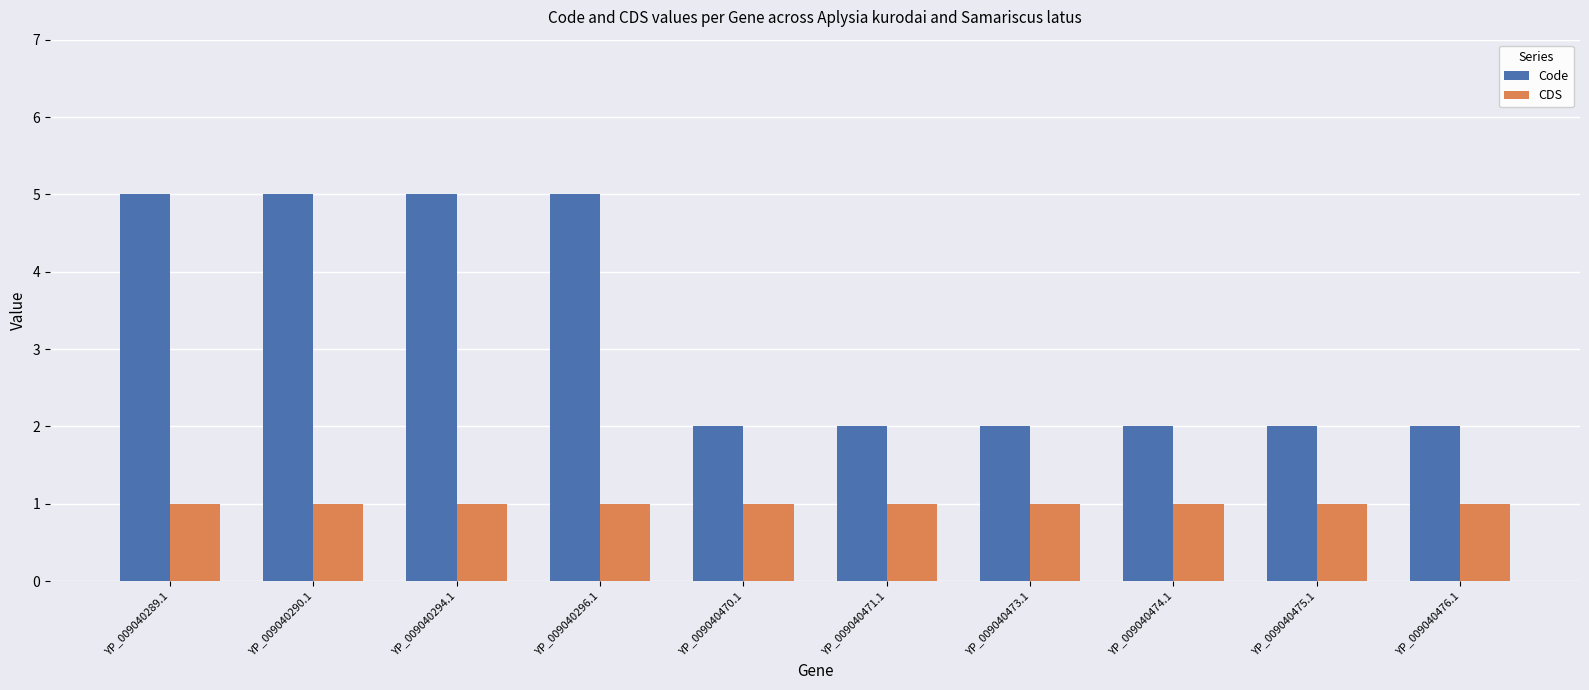

Reading left to right, list all the values displayed in this chart.

Code: YP_009040289.1=5	YP_009040290.1=5	YP_009040294.1=5	YP_009040296.1=5	YP_009040470.1=2	YP_009040471.1=2	YP_009040473.1=2	YP_009040474.1=2	YP_009040475.1=2	YP_009040476.1=2
CDS: YP_009040289.1=1	YP_009040290.1=1	YP_009040294.1=1	YP_009040296.1=1	YP_009040470.1=1	YP_009040471.1=1	YP_009040473.1=1	YP_009040474.1=1	YP_009040475.1=1	YP_009040476.1=1